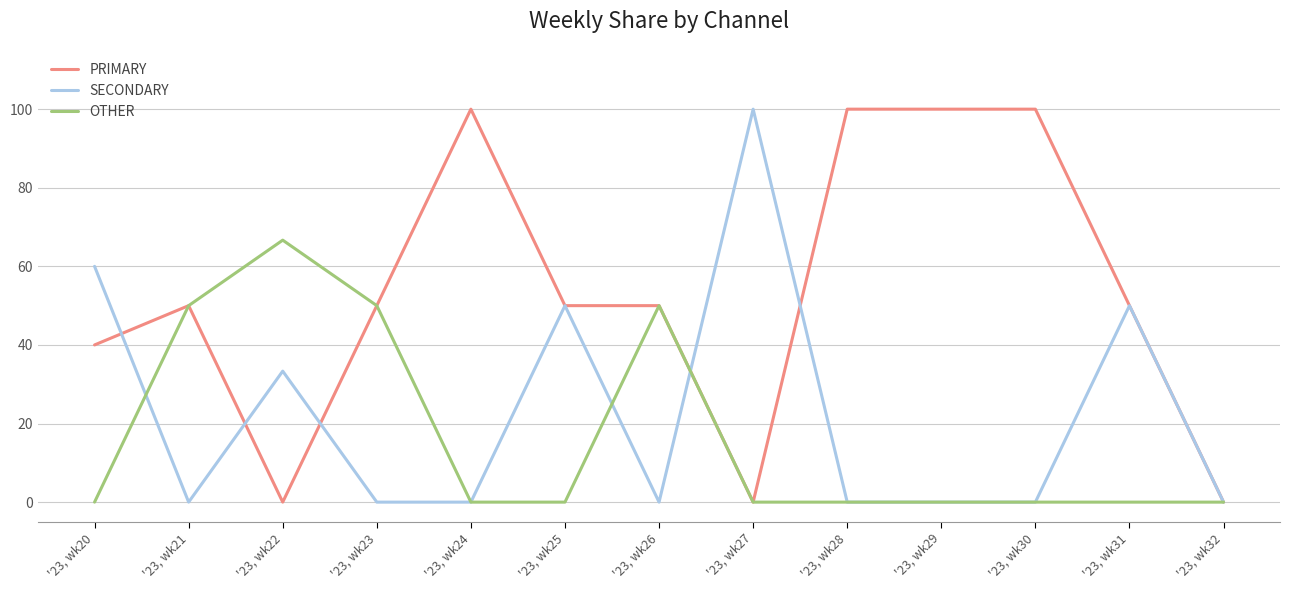

Reading left to right, transcribe all the data shown in this chart.

PRIMARY: '23, wk20=40.0	'23, wk21=50.0	'23, wk22=0.0	'23, wk23=50.0	'23, wk24=100.0	'23, wk25=50.0	'23, wk26=50.0	'23, wk27=0.0	'23, wk28=100.0	'23, wk29=100.0	'23, wk30=100.0	'23, wk31=50.0	'23, wk32=0.0
SECONDARY: '23, wk20=60.0	'23, wk21=0.0	'23, wk22=33.3	'23, wk23=0.0	'23, wk24=0.0	'23, wk25=50.0	'23, wk26=0.0	'23, wk27=100.0	'23, wk28=0.0	'23, wk29=0.0	'23, wk30=0.0	'23, wk31=50.0	'23, wk32=0.0
OTHER: '23, wk20=0.0	'23, wk21=50.0	'23, wk22=66.7	'23, wk23=50.0	'23, wk24=0.0	'23, wk25=0.0	'23, wk26=50.0	'23, wk27=0.0	'23, wk28=0.0	'23, wk29=0.0	'23, wk30=0.0	'23, wk31=0.0	'23, wk32=0.0